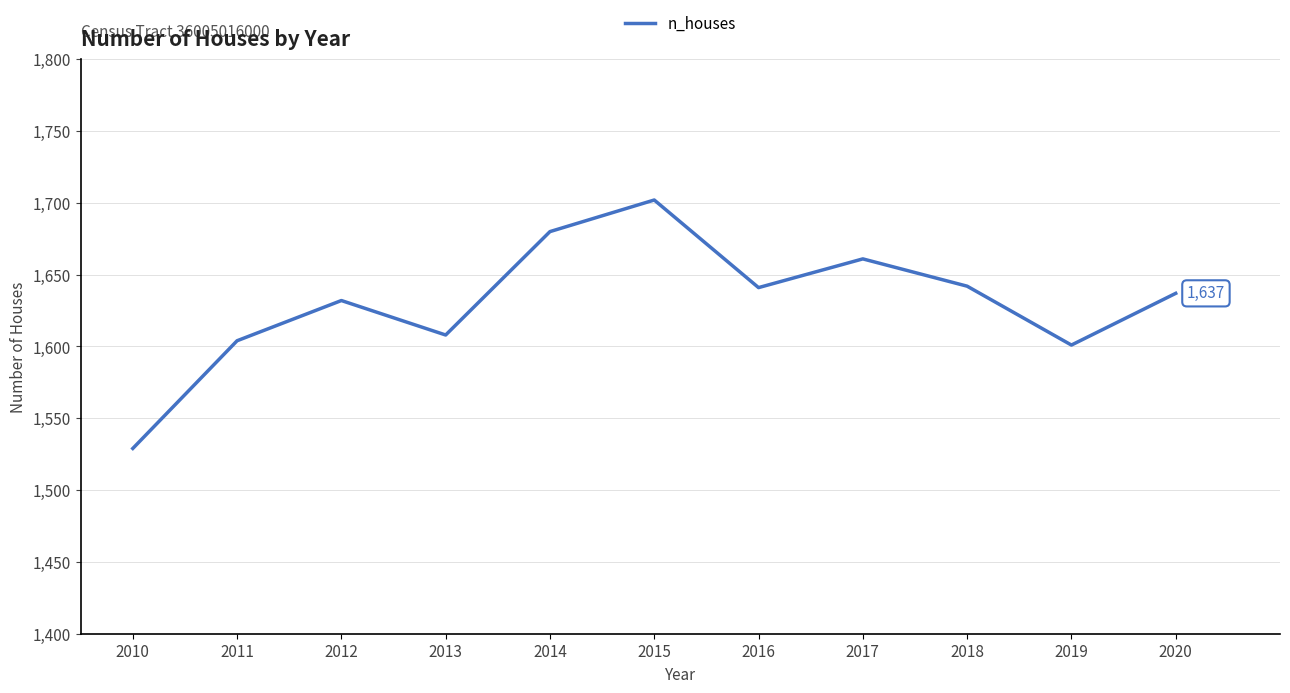

What is the change in value from 2013 to 2017?

+53